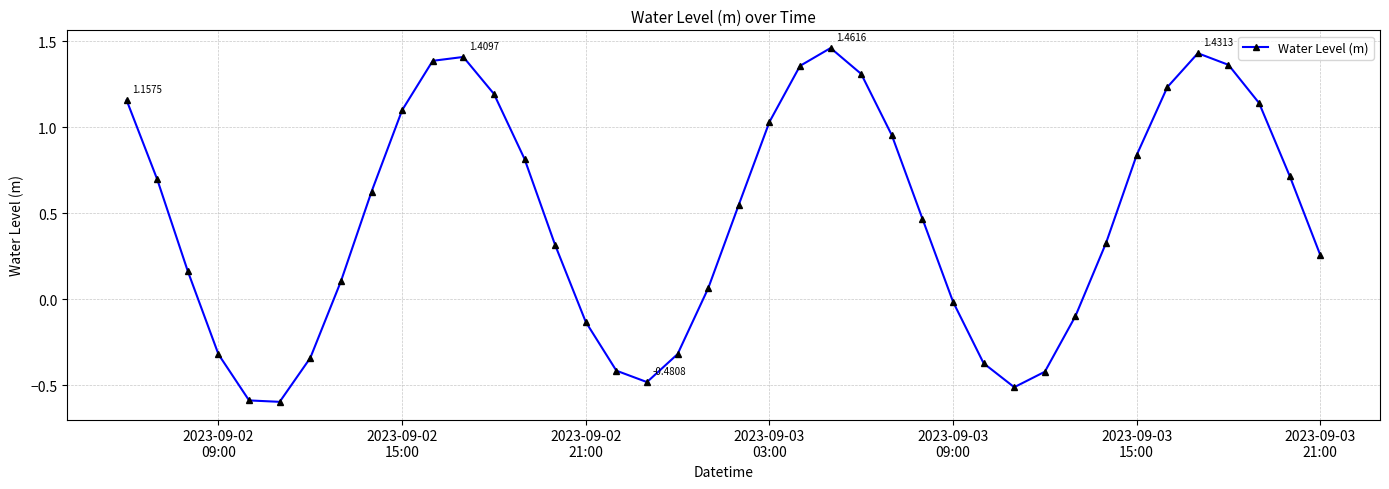

How many lines are shown in the chart?

1